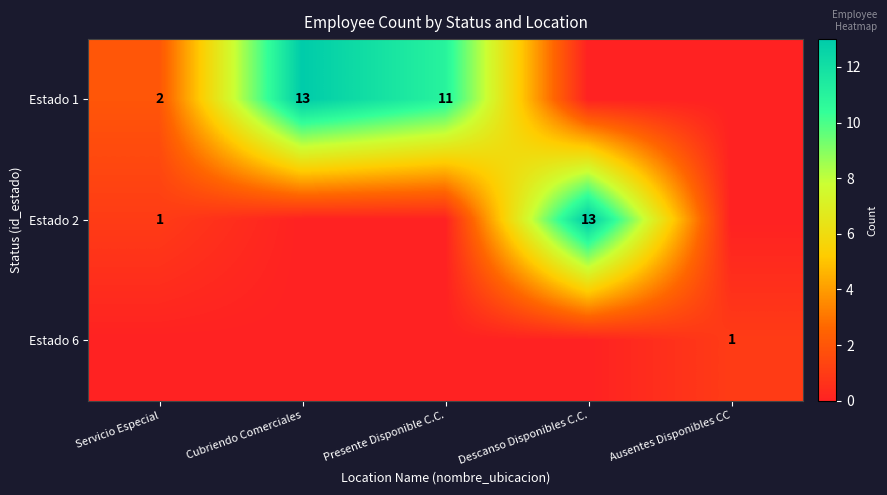

The Estado 6 series shows 1 at Ausentes Disponibles CC. True or false?

True